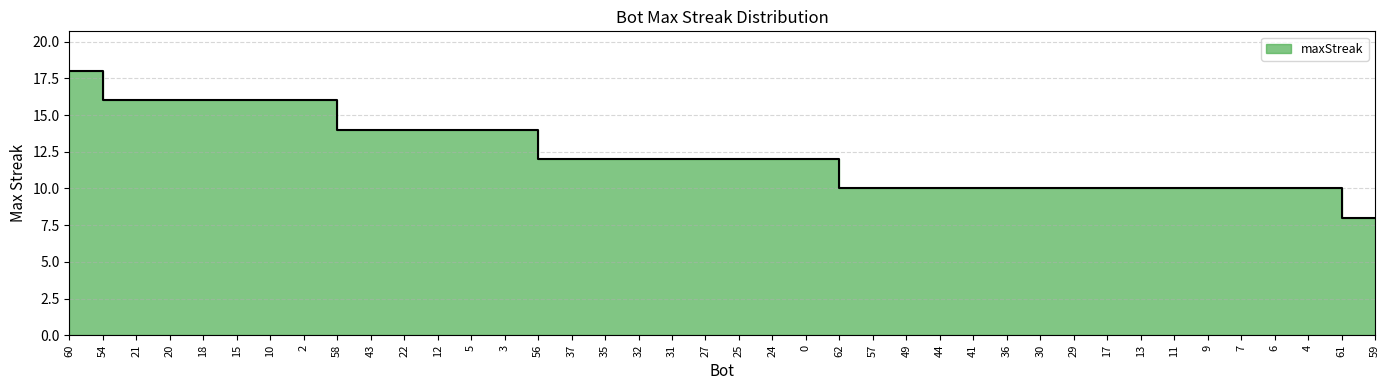

Between 9 and 30, which is larger?

9